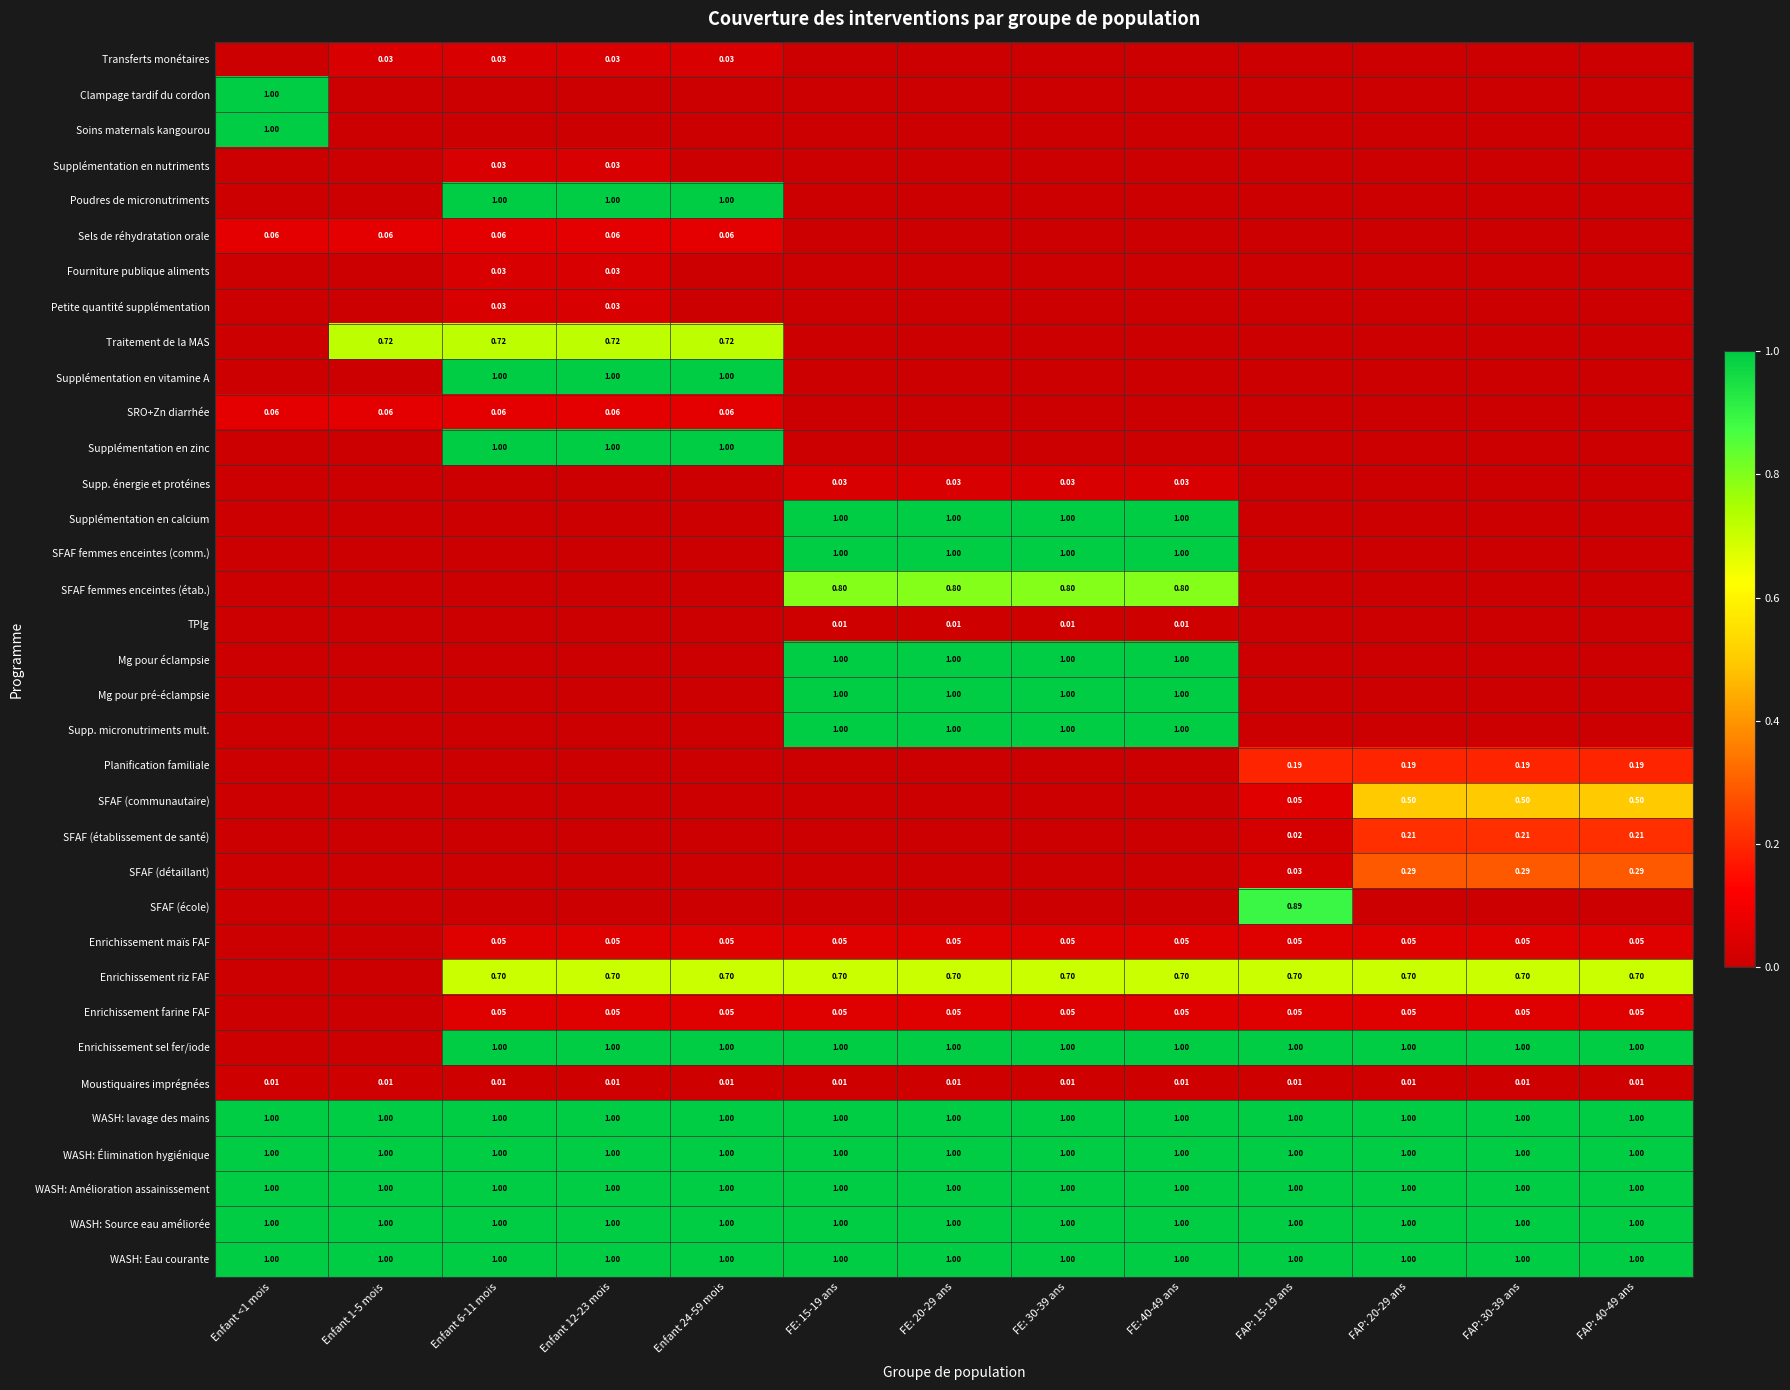

What is the total value across all series at FE: 15-19 ans?

12.6